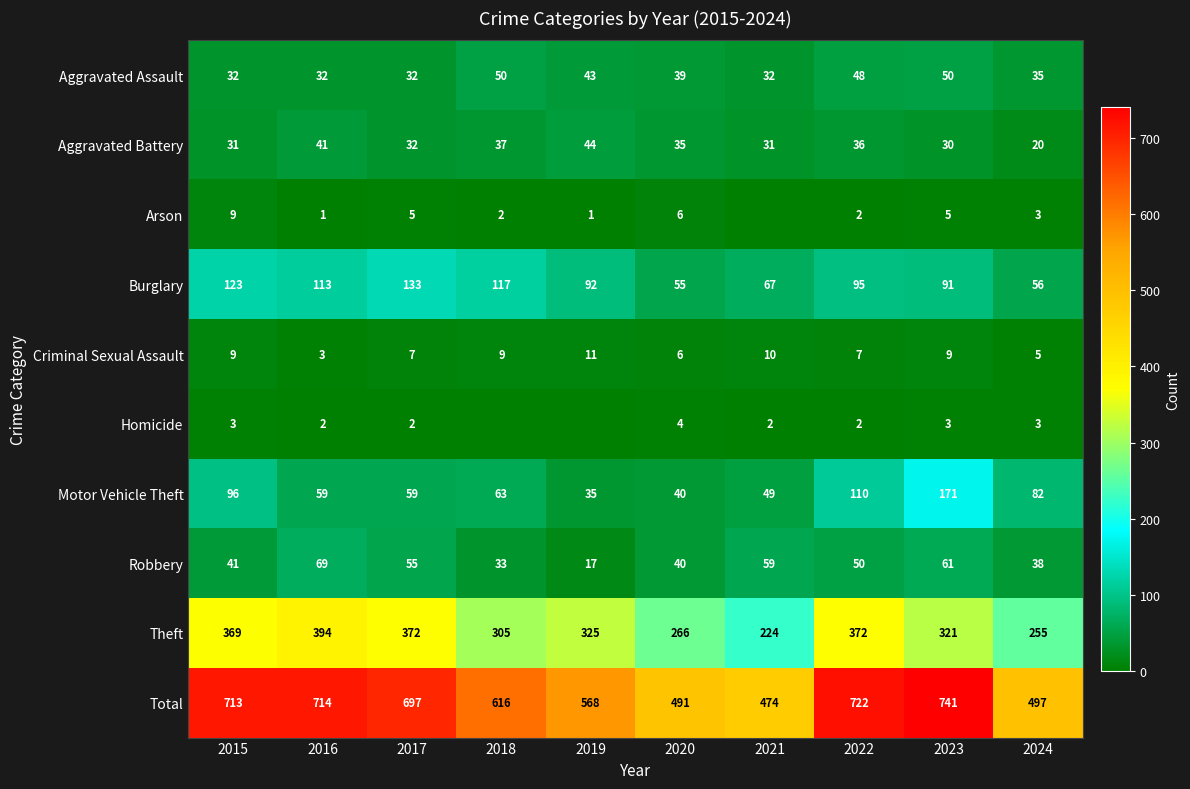

What is the lowest value of the Criminal Sexual Assault series?

3